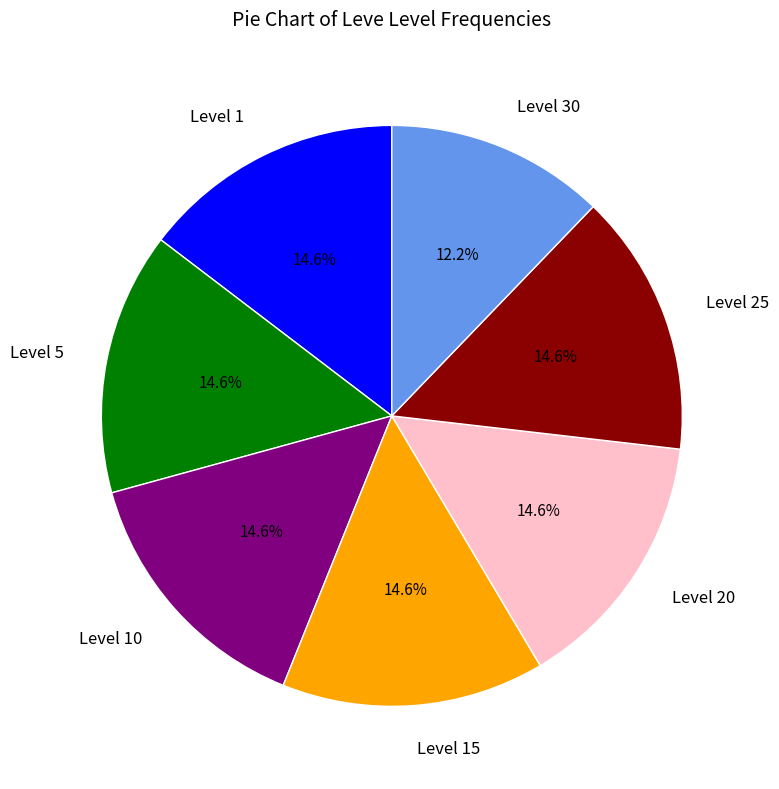

Count the number of slices in the pie.

7